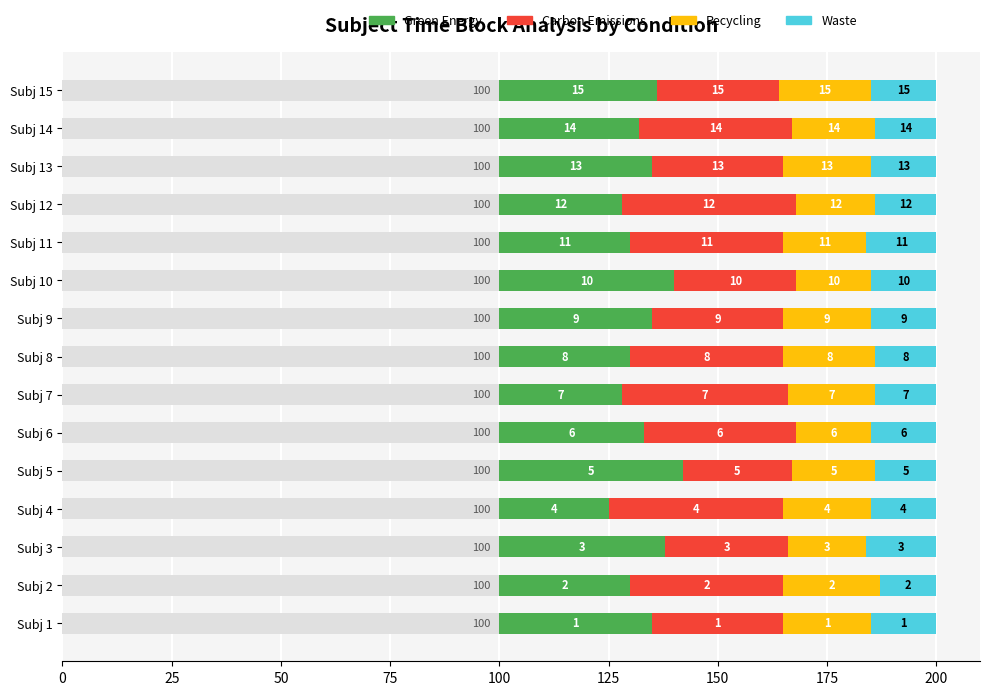

At how many categories does at least one series exceed 21?

15